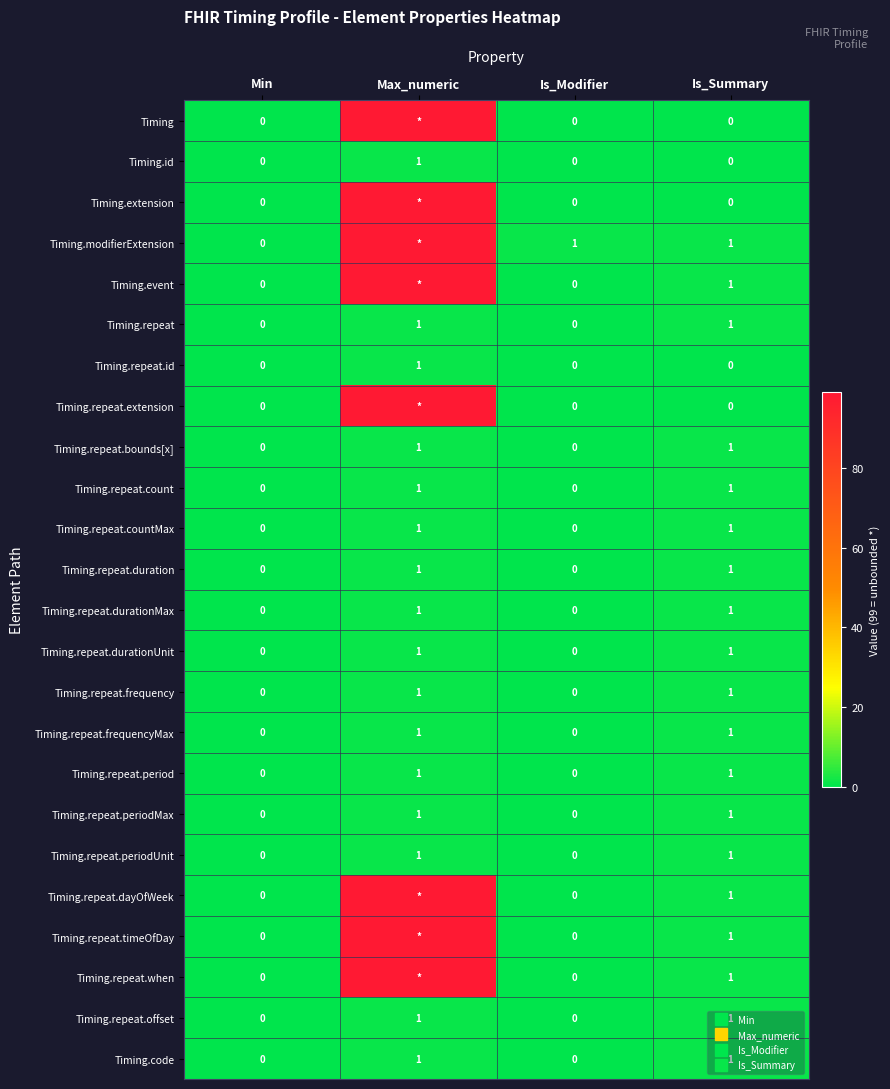

True or false: Timing.repeat.durationMax has a value of 0 at Is_Modifier.

True